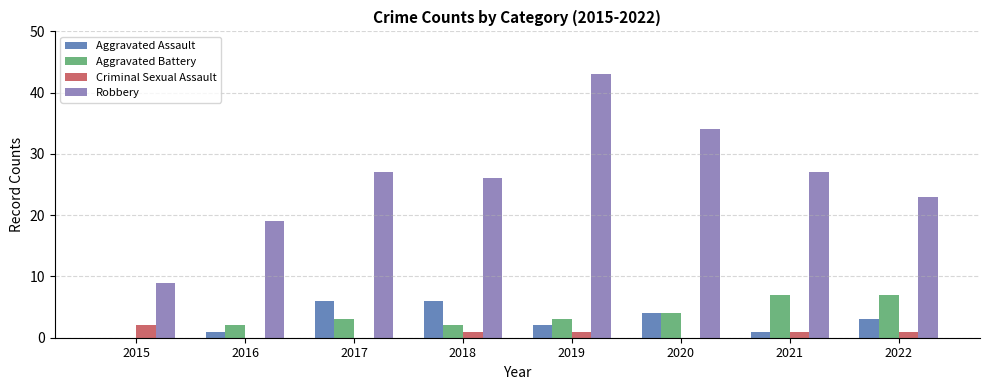

How many groups of bars are there?

8